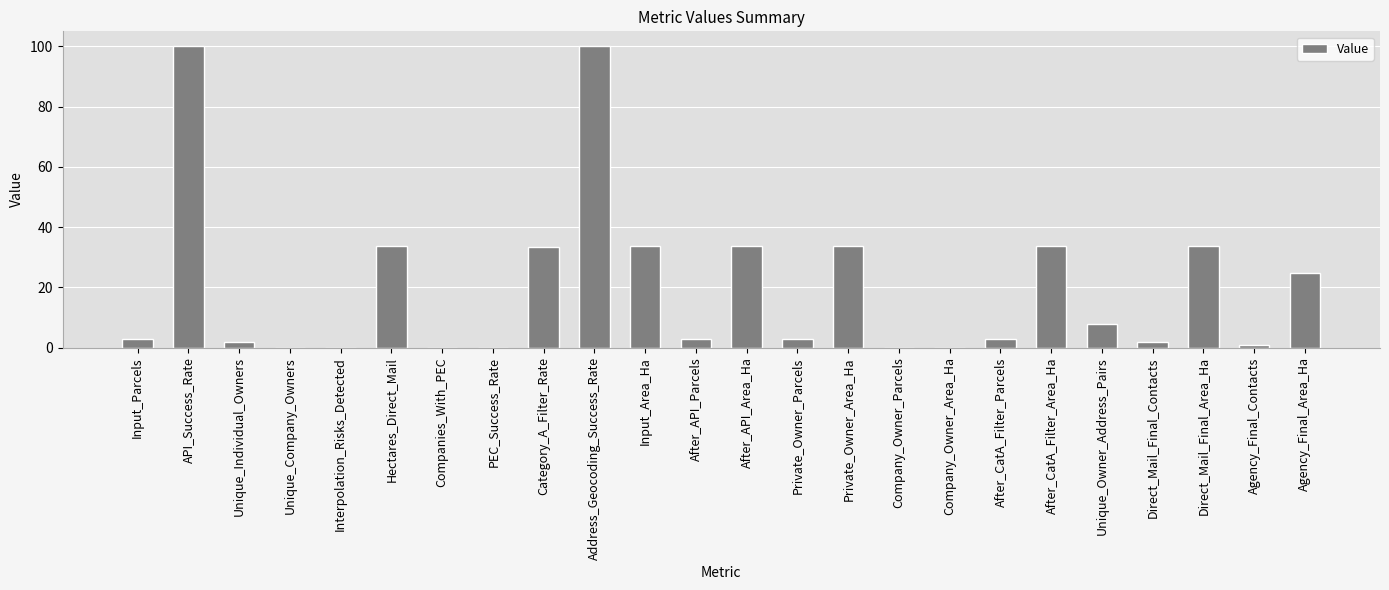

What is the sum of the values at Input_Area_Ha and Company_Owner_Parcels?

33.7